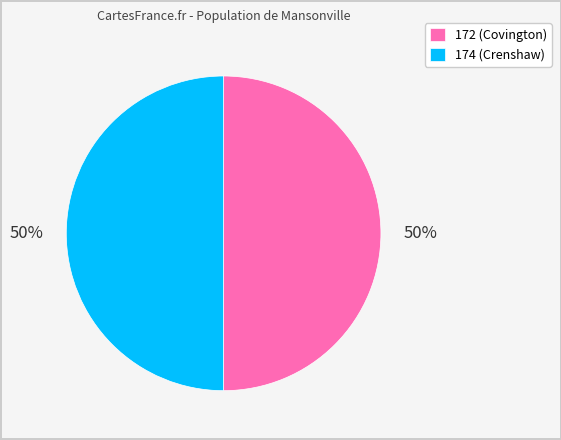

To the nearest percent, what portion does 174 represent?

50%